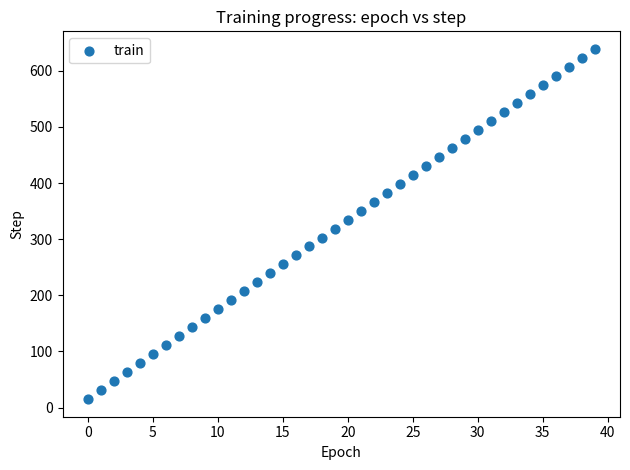

What is the range of Y values (max minus min)?

624